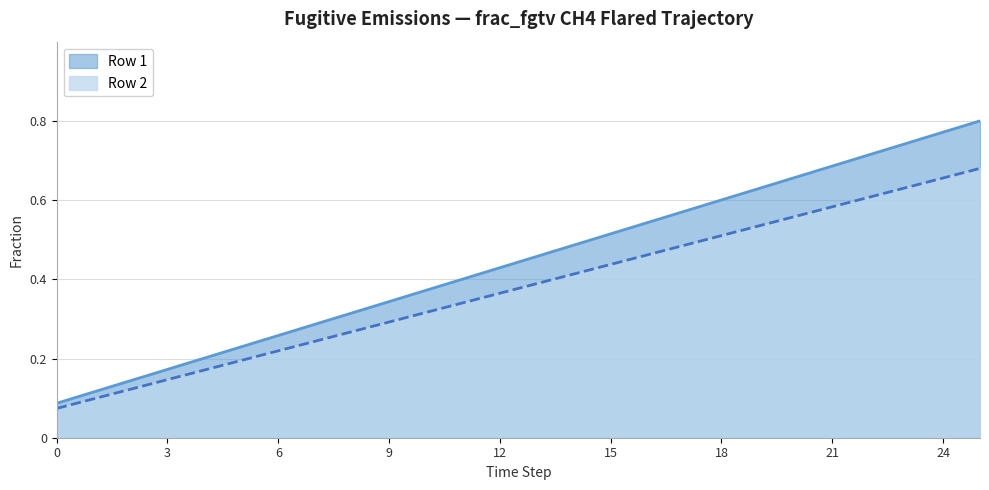

Which series has the largest range (max minus min)?

Row 1